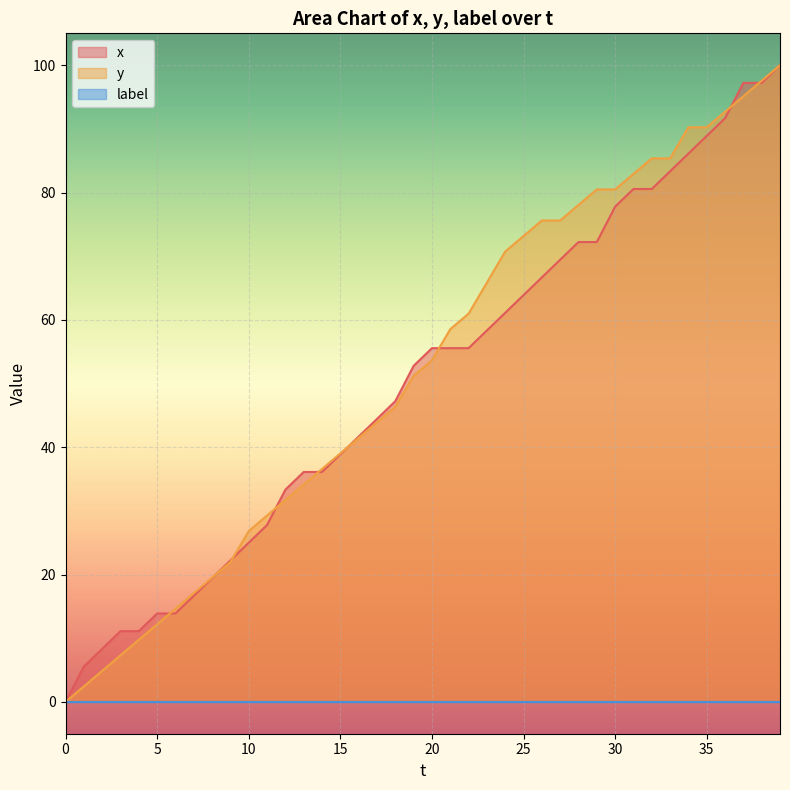

The value of x at 5 is 7.5. True or false?

False